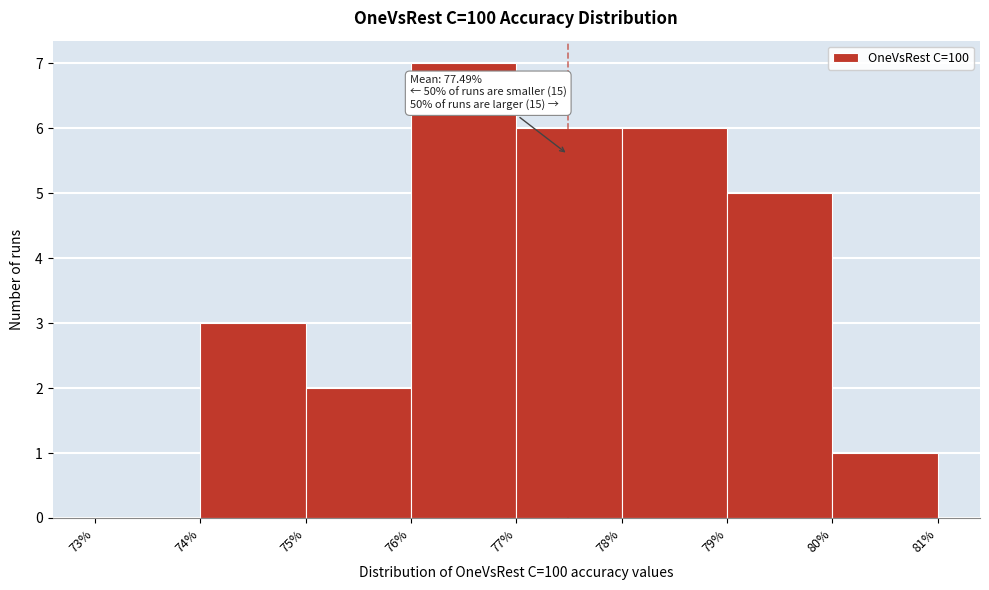

Over which range of the x-axis is the bar tallest?

76% to 77%